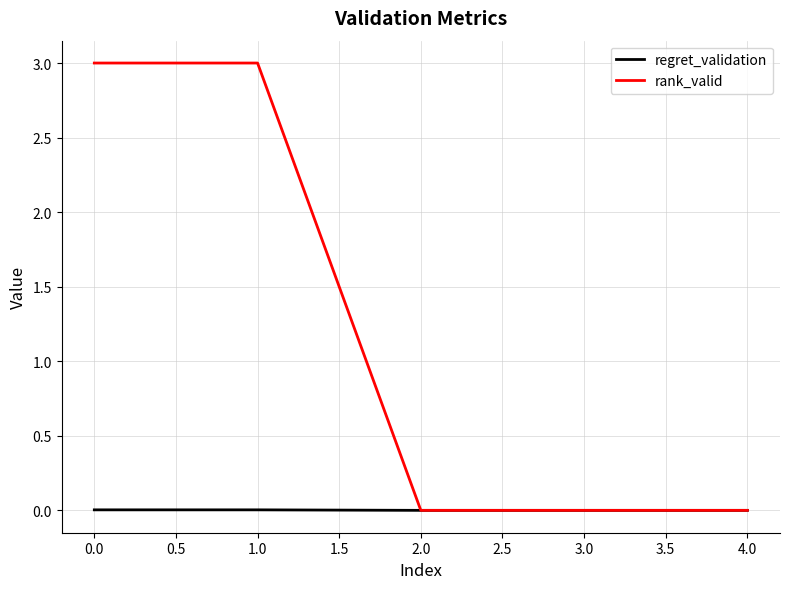

The rank_valid series shows 0.0 at 3.0. True or false?

True